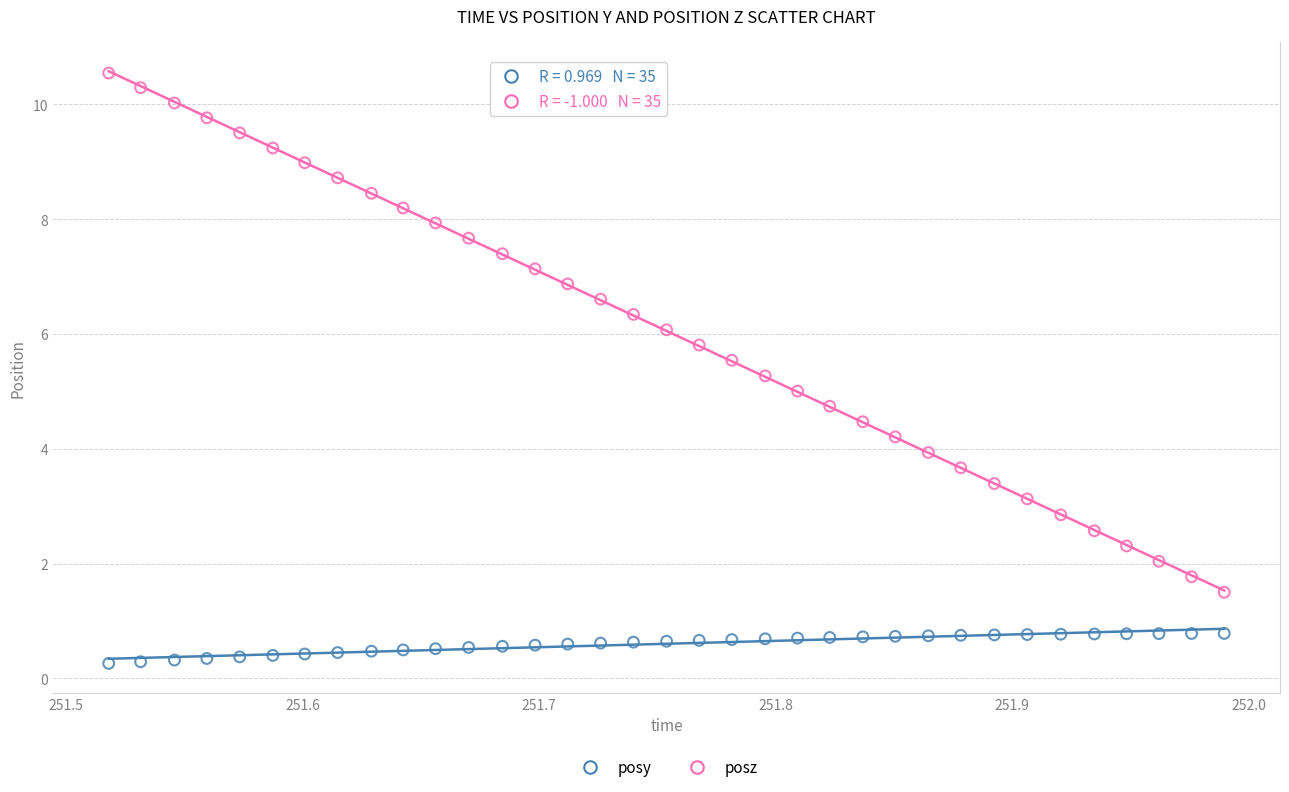

Which series has the largest Y range (max minus min)?

posz